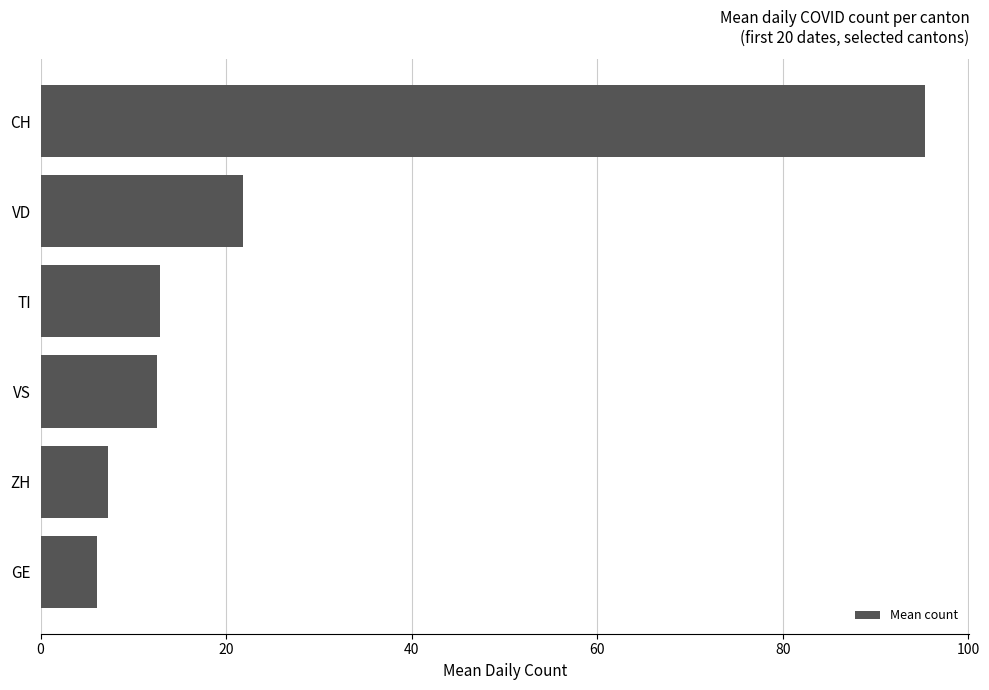

Are the bars grouped side by side (vs. stacked)?

No